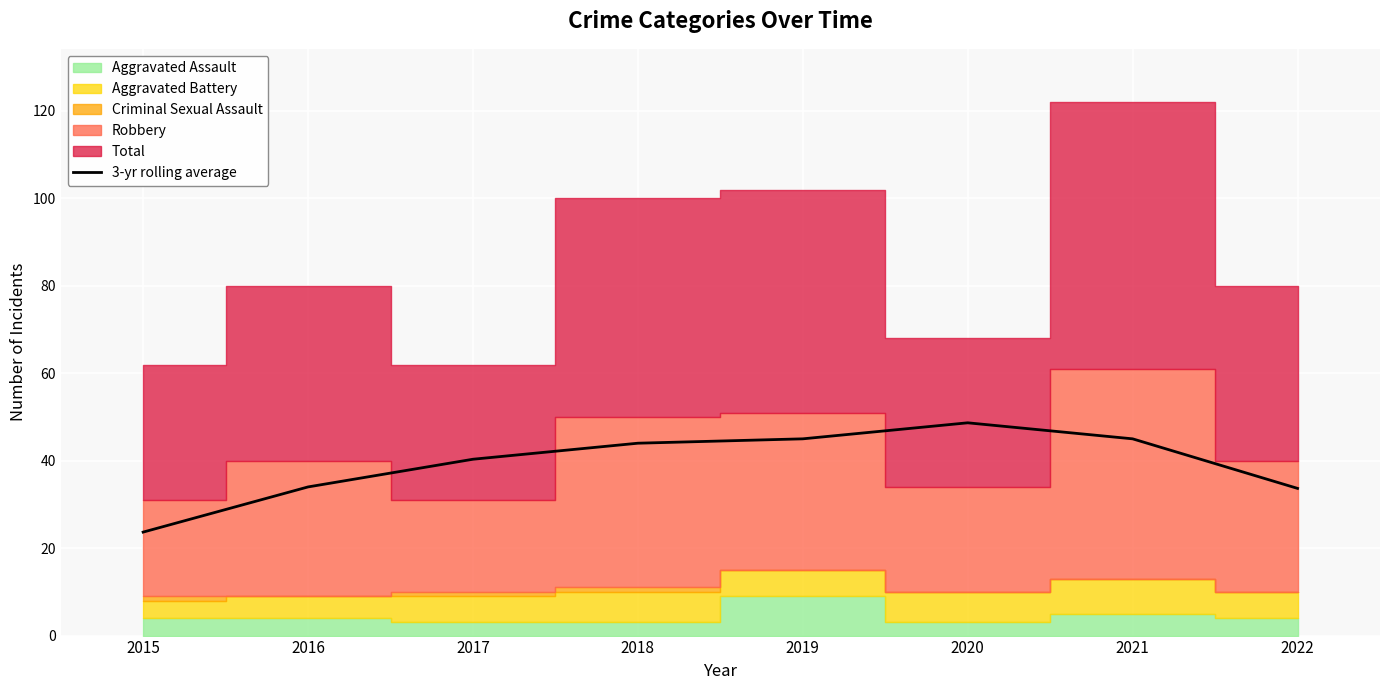

Where does the data first go above 44?

2019